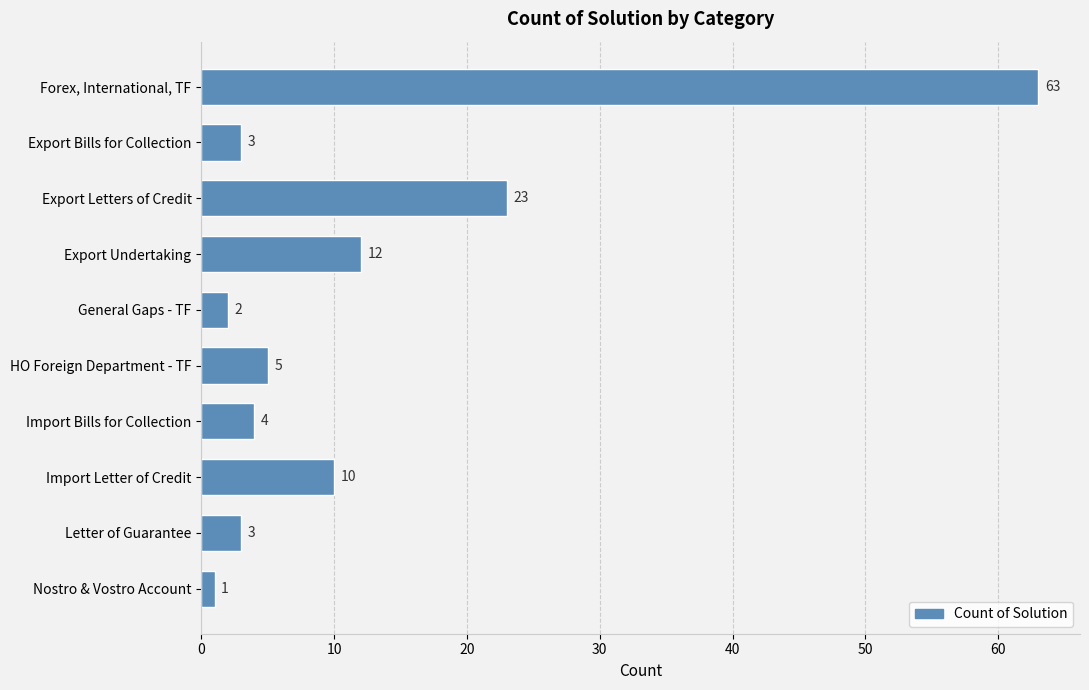

What position from the bottom is Forex, International, TF?

10